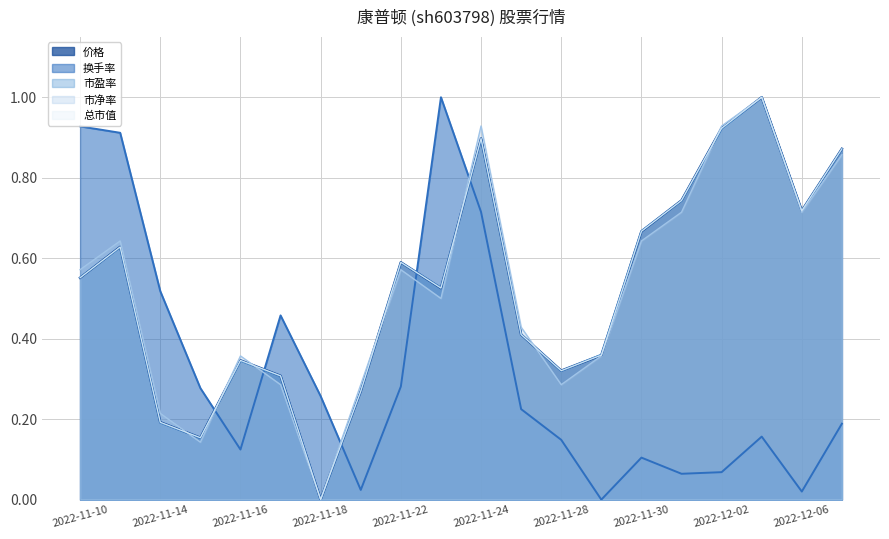

The value of 市盈率 at 2022-11-28 is 0.2. True or false?

False